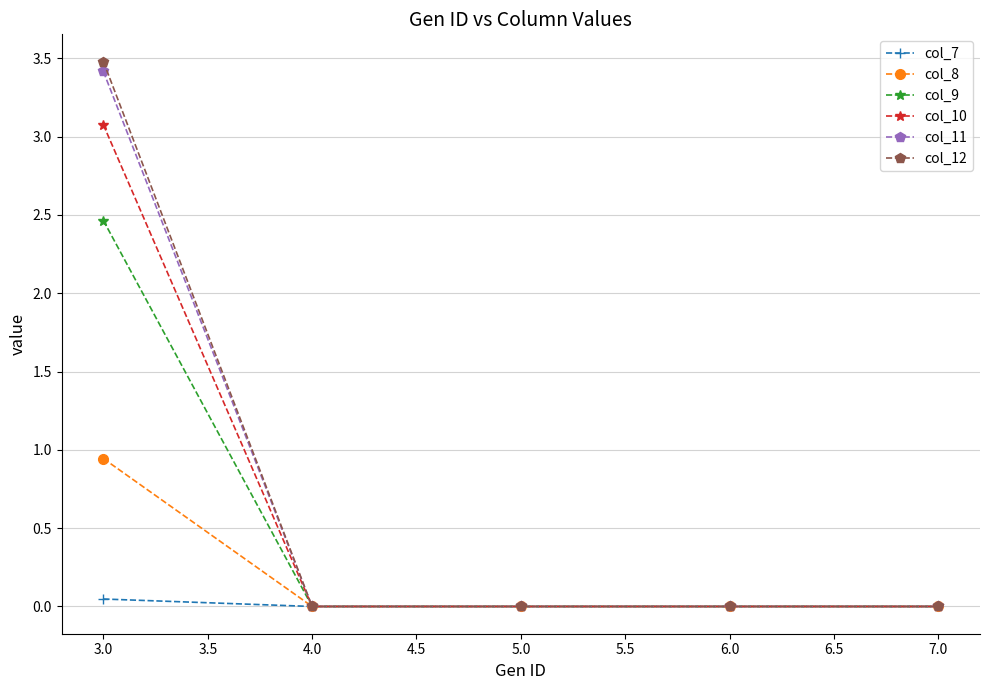

At which category is the sum across all series the highest?

3.0